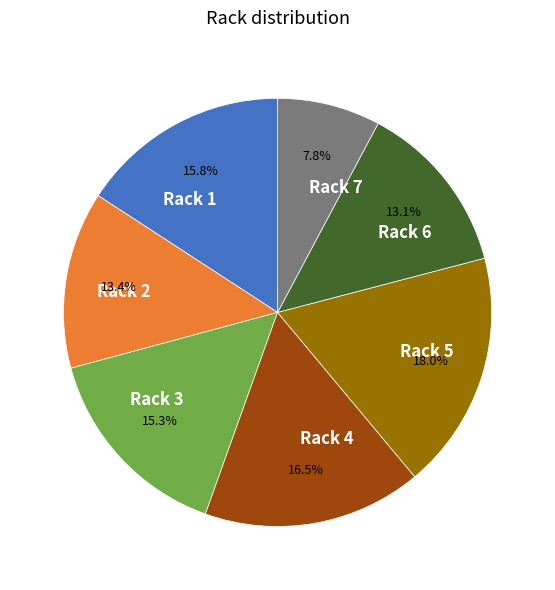

What is the ratio of the value at Rack 6 to the value at Rack 2?

1.0